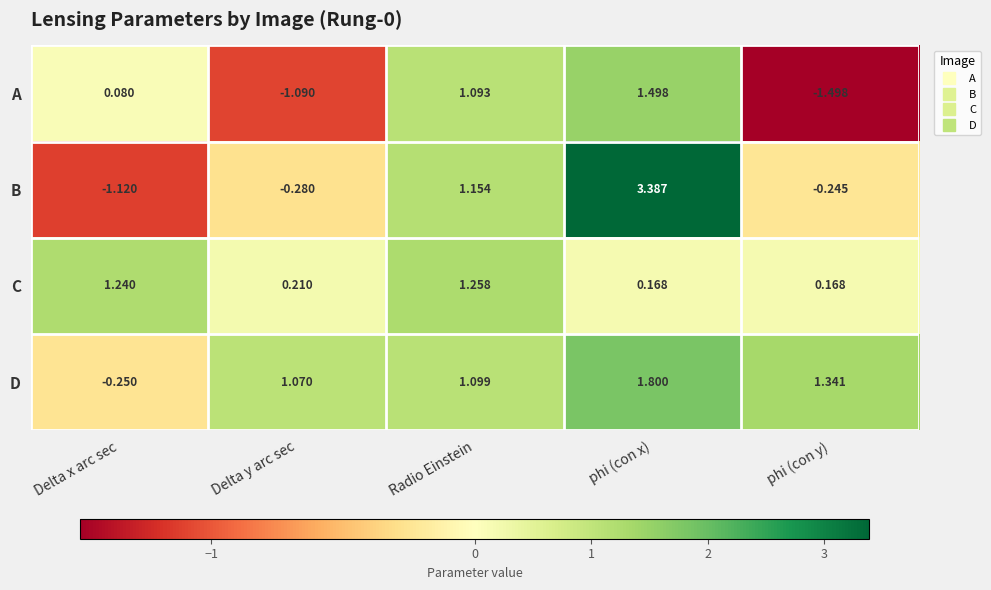

Between Delta x arc sec and Radio Einstein, which series saw the biggest shift?

B